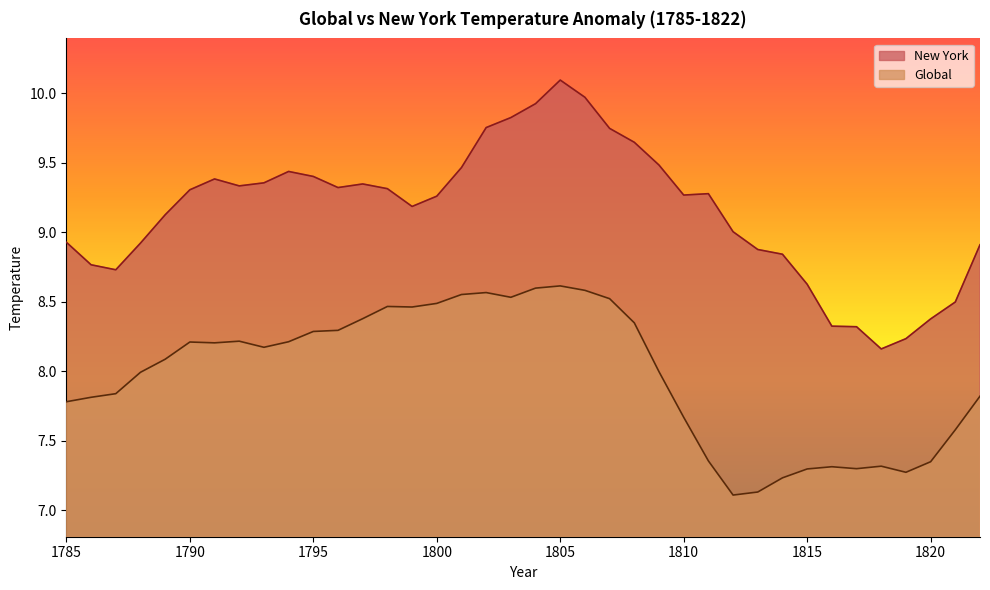

List the series in order of their overall mean, lowest first.

Global, New York